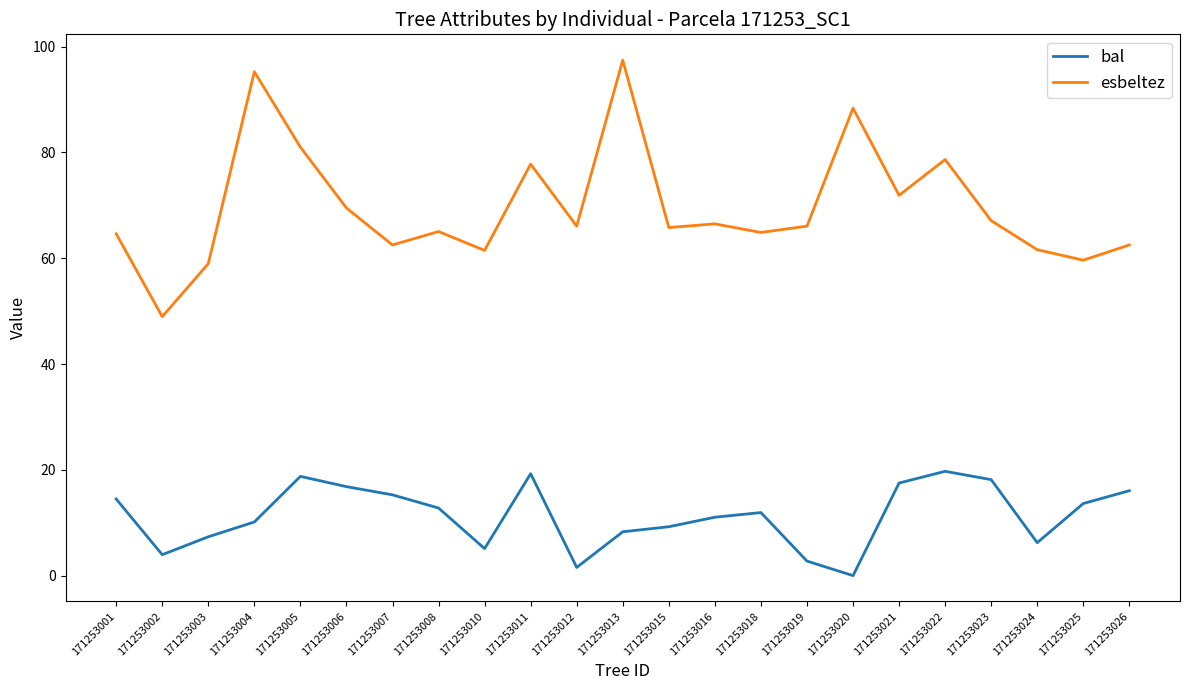

Which series has the widest spread of values?

esbeltez